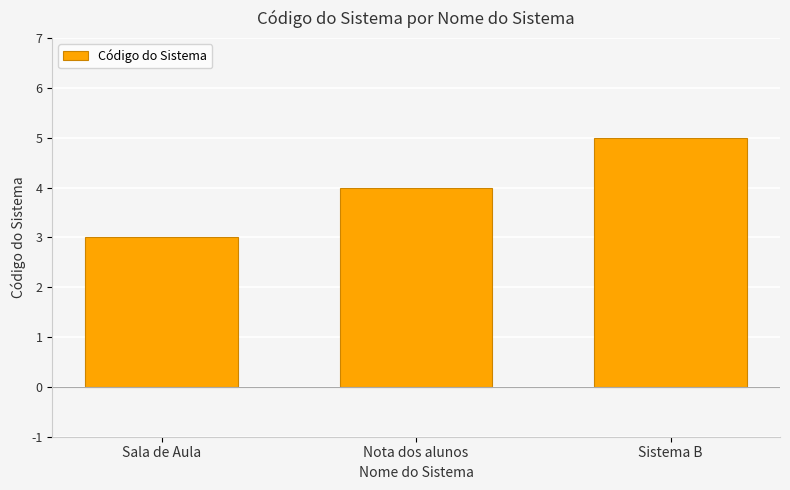

The chart shows a value of 3 at Nota dos alunos. True or false?

False